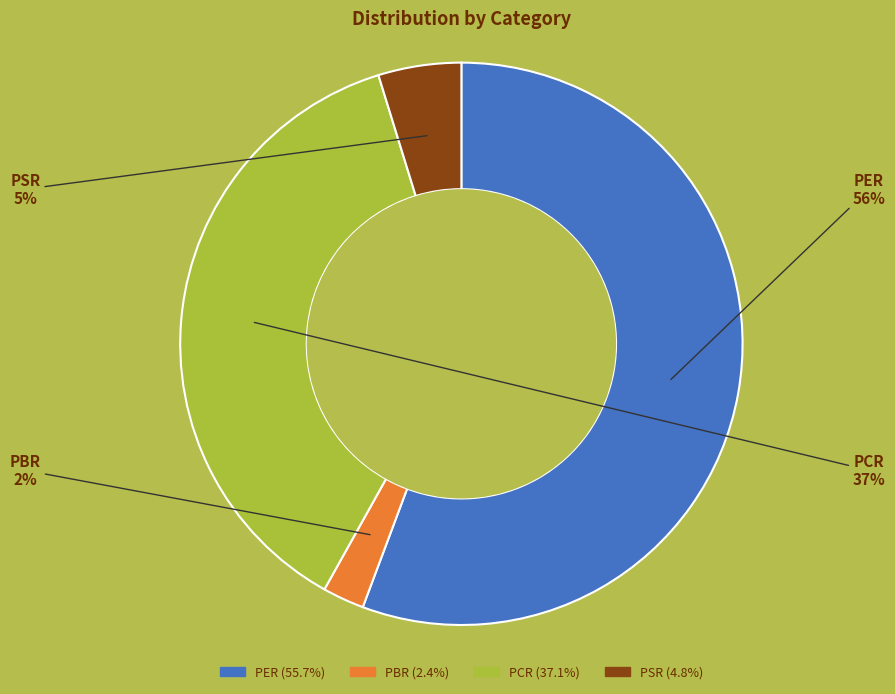

Is there any slice that represents more than half of the pie?

Yes